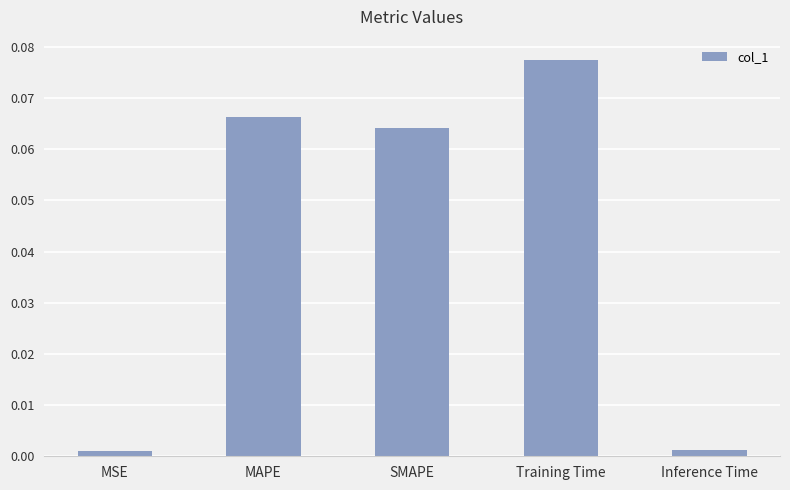

Is it true that the value at SMAPE is 0.0?

False